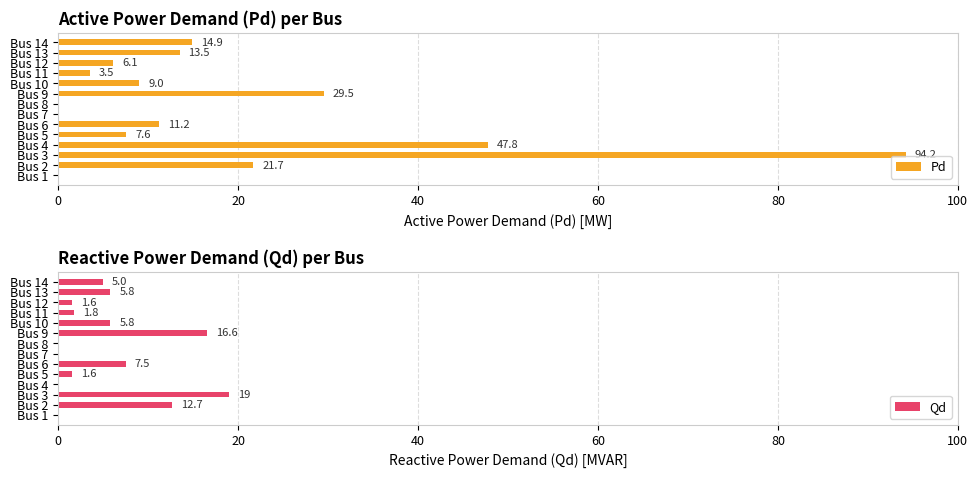

True or false: Pd has a value of -54.1 at Bus 8.

False